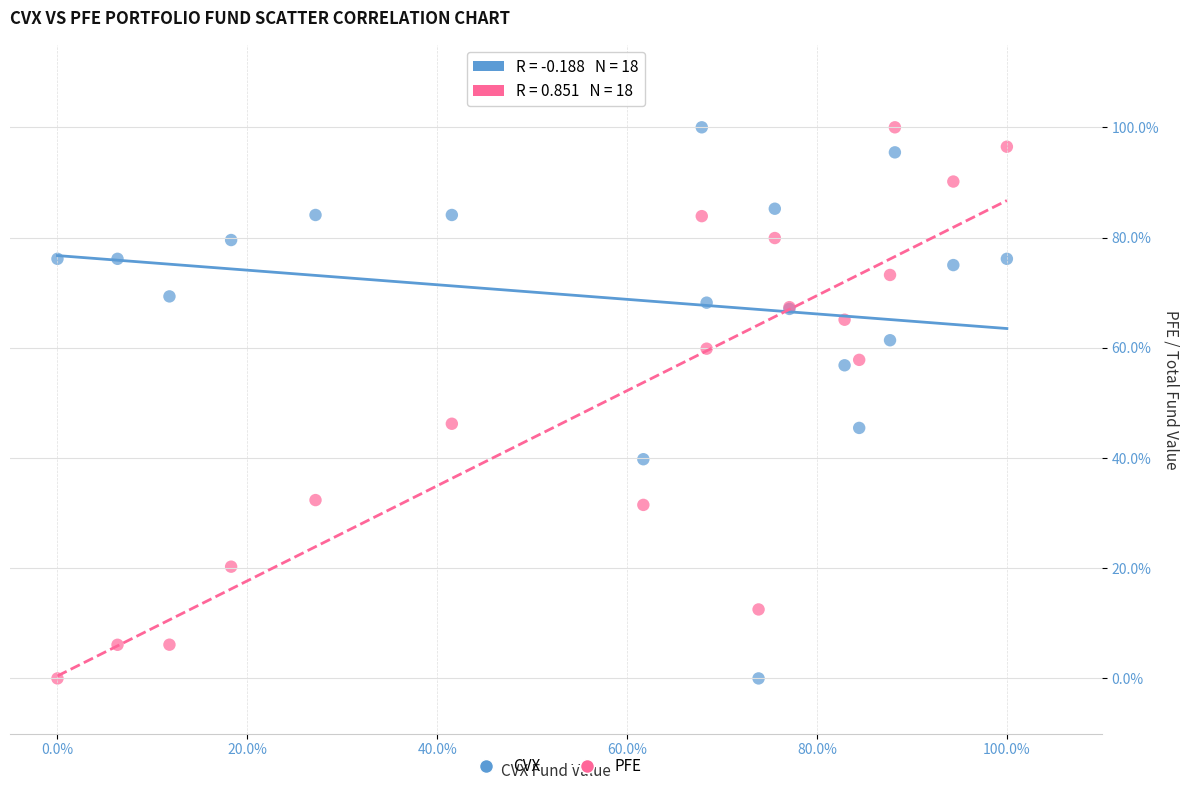

What are all the series names shown in the legend?

CVX, PFE